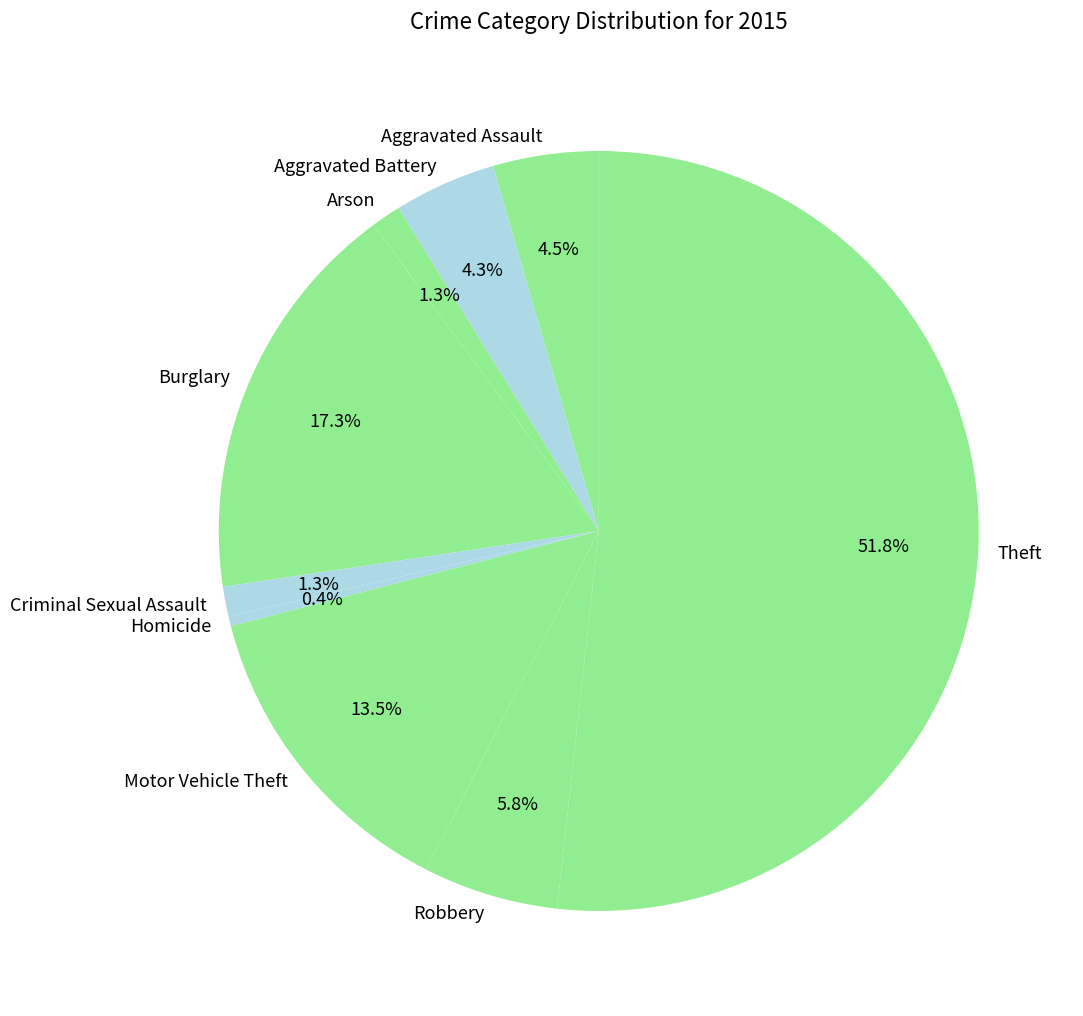

Which has a higher value, Burglary or Homicide?

Burglary